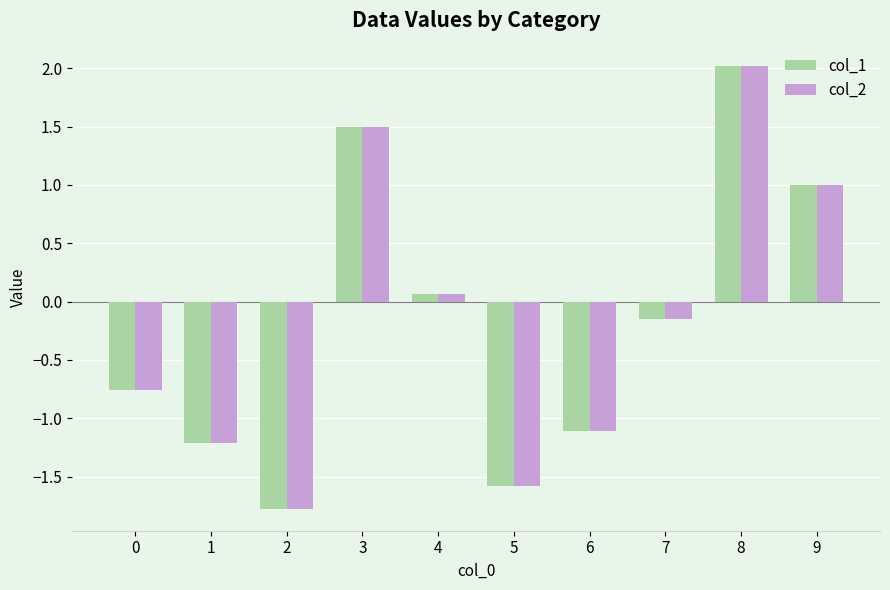

At which category is the sum across all series the highest?

8